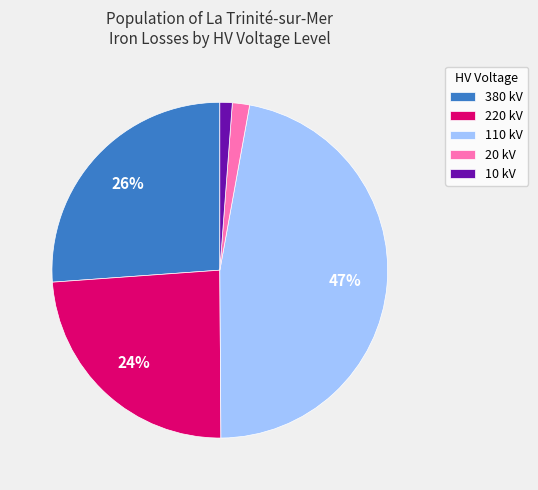

What percentage is the 380 kV slice, to the nearest percent?

26%